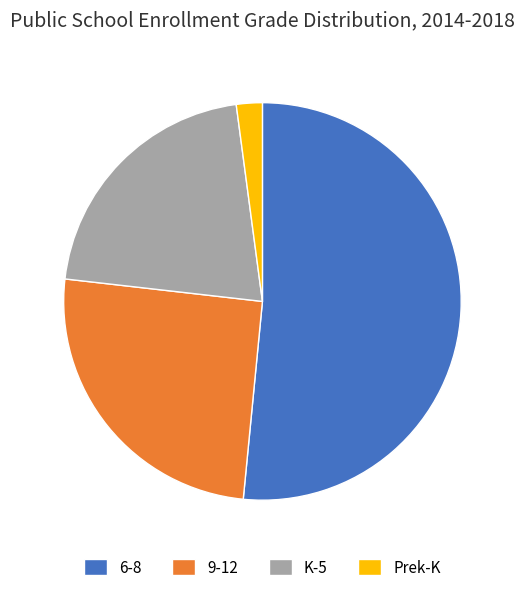

Do 6-8 and Prek-K together represent more than half of the pie?

Yes